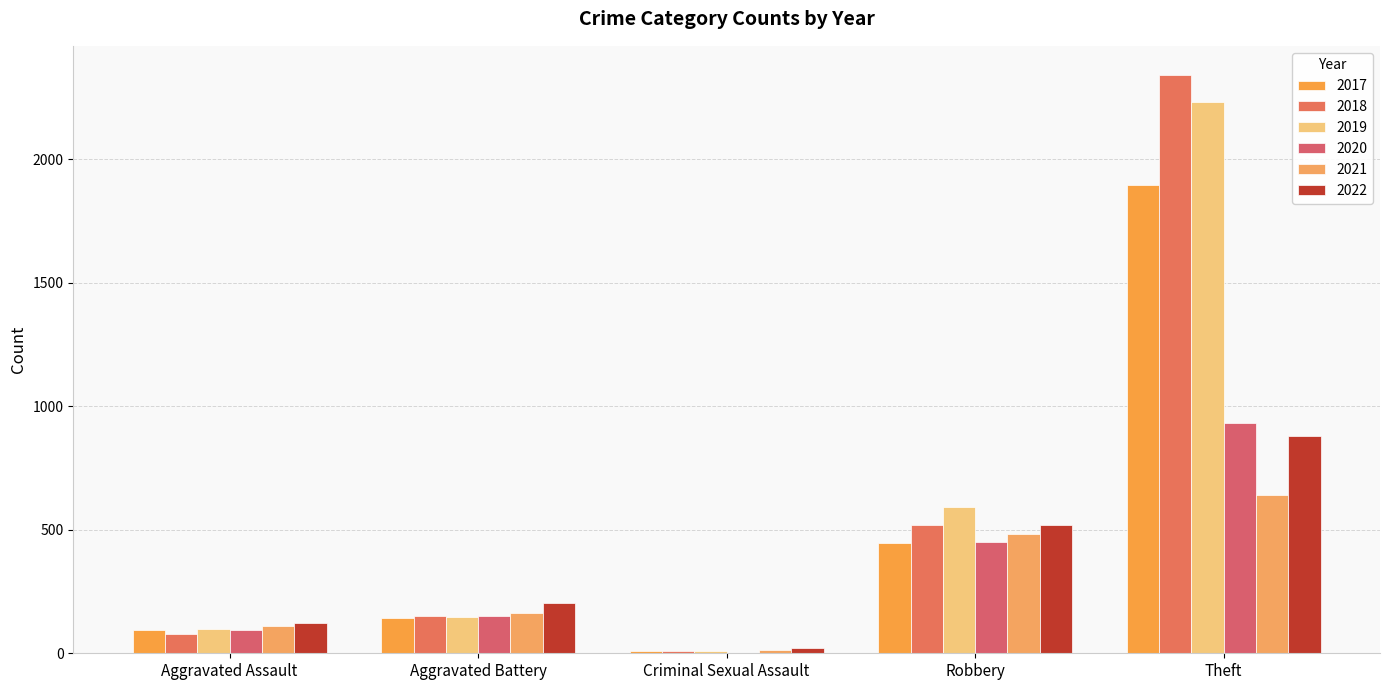

How many data points does each series have?

5